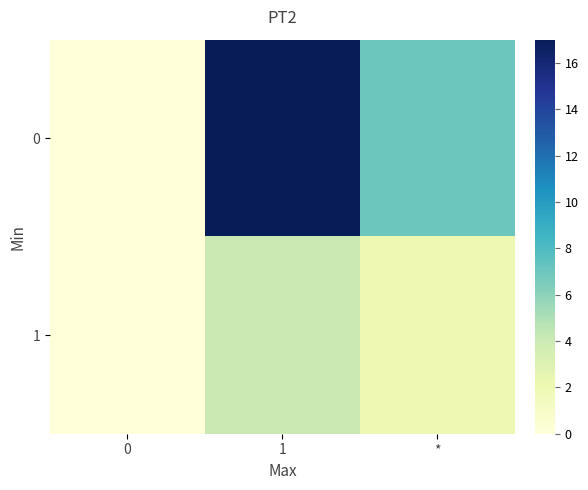

Reading right to left, list all the values displayed in this chart.

0: *=7	1=17	0=0
1: *=2	1=4	0=0